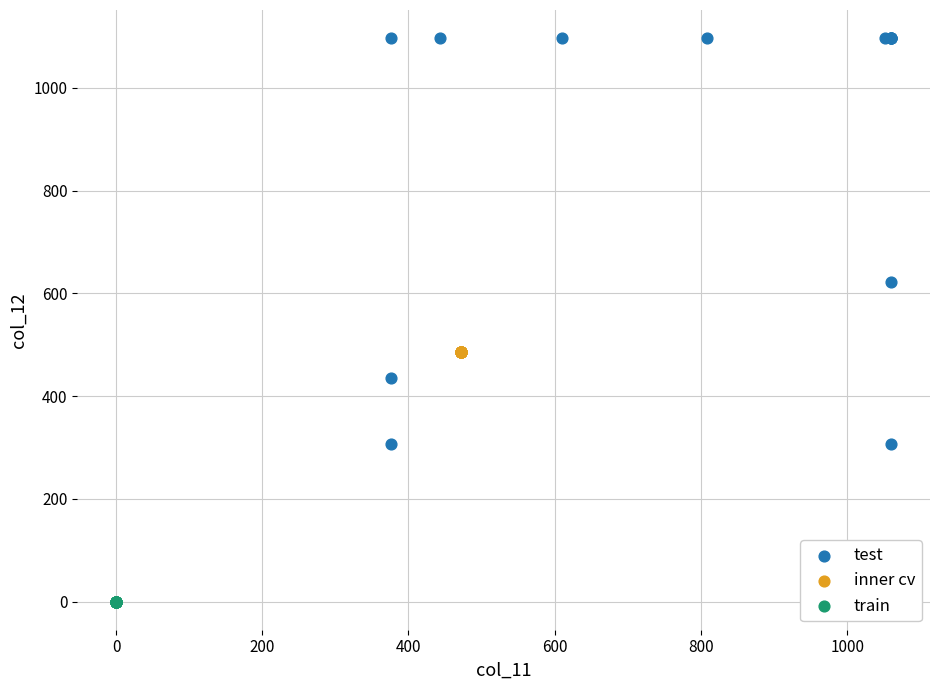

Which series contains the highest Y value?

test